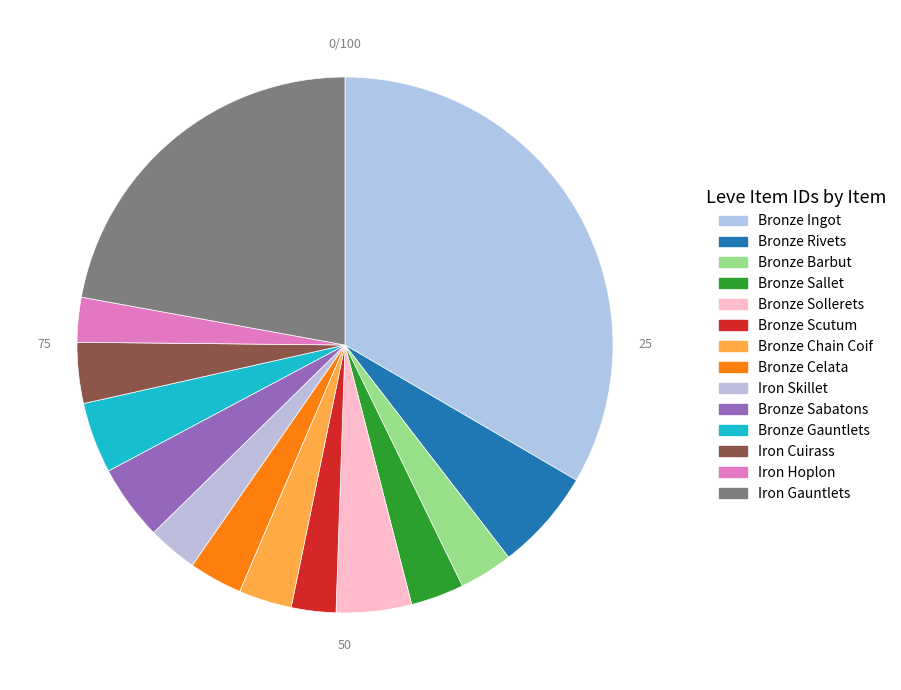

How many segments does this pie chart have?

14